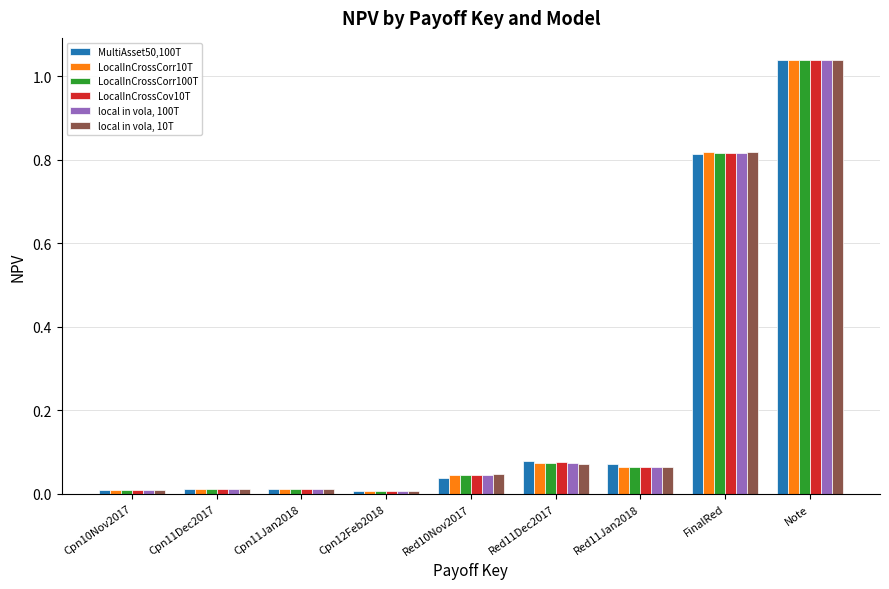

What is the sum of the local in vola, 10T values at Red11Jan2018 and Note?

1.1